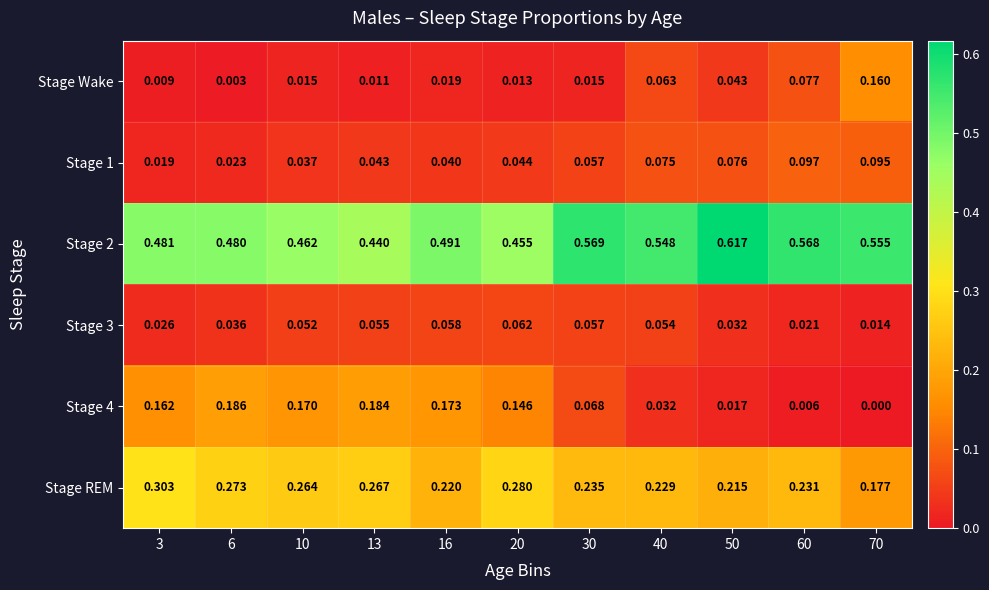

Is the value of Stage 2 at 40 greater than the value of Stage REM at 10?

Yes